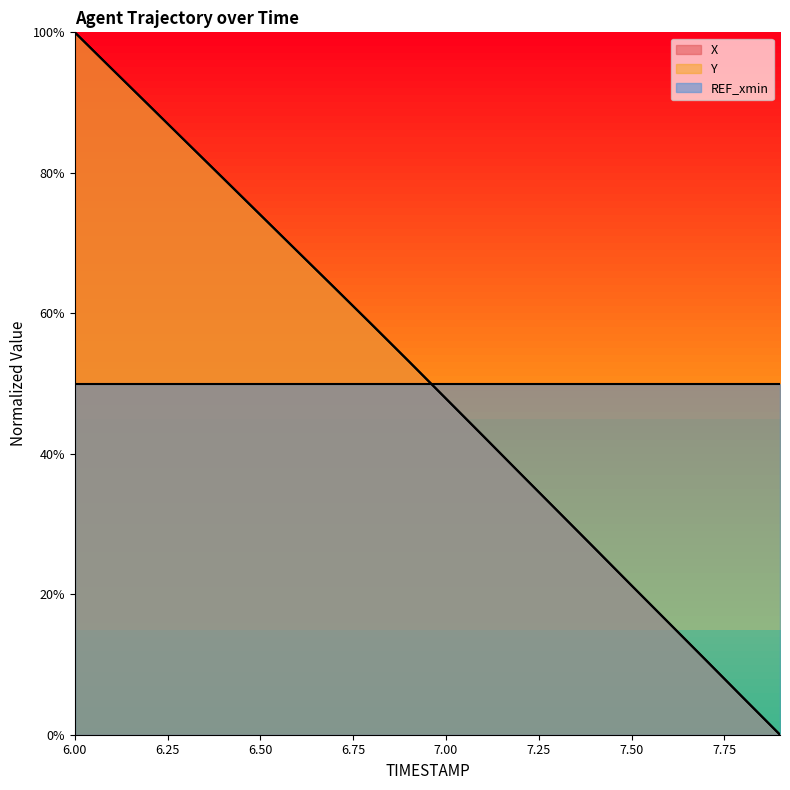

Is the value of X at 6.3 greater than the value of Y at 7.5?

Yes